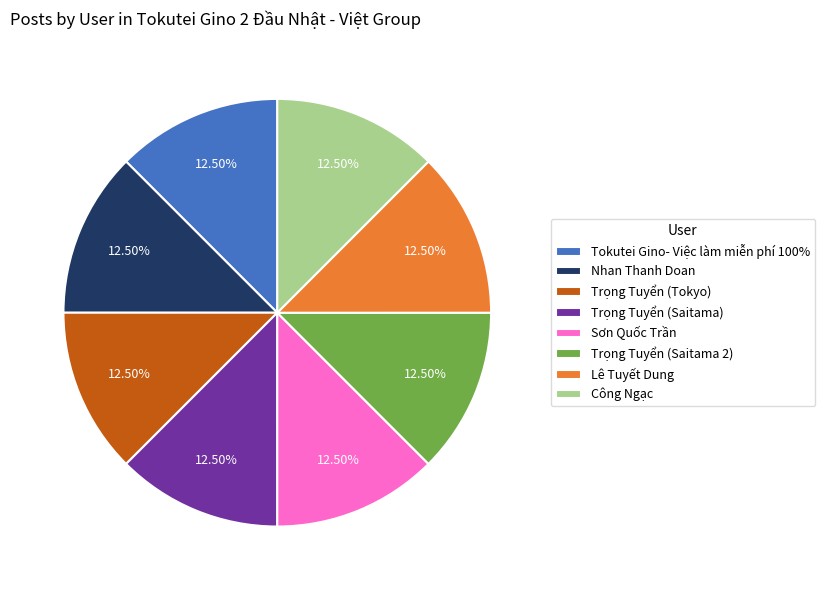

Approximately how many times larger is the value at Tokutei Gino- Việc làm miễn phí 100% compared to Nhan Thanh Doan?

1.0